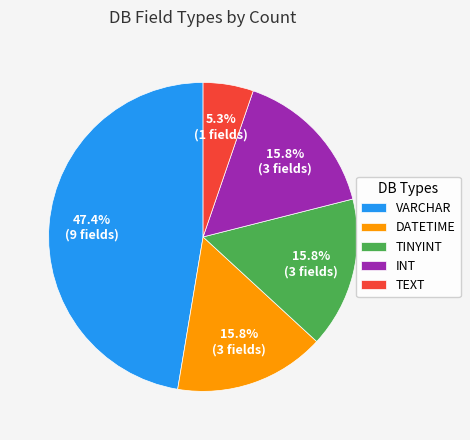

Does INT account for over 50% of the chart?

No